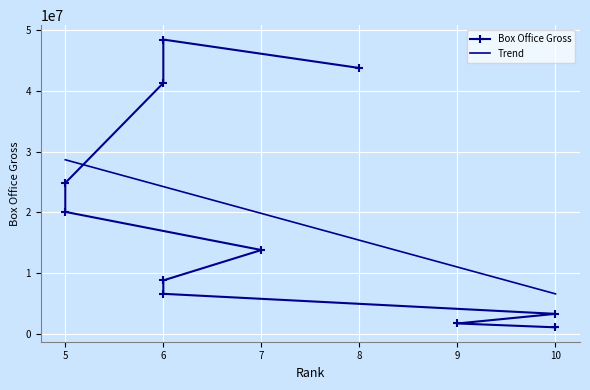

How many interior local peaks (higher than both neighbors) does the data have?

1